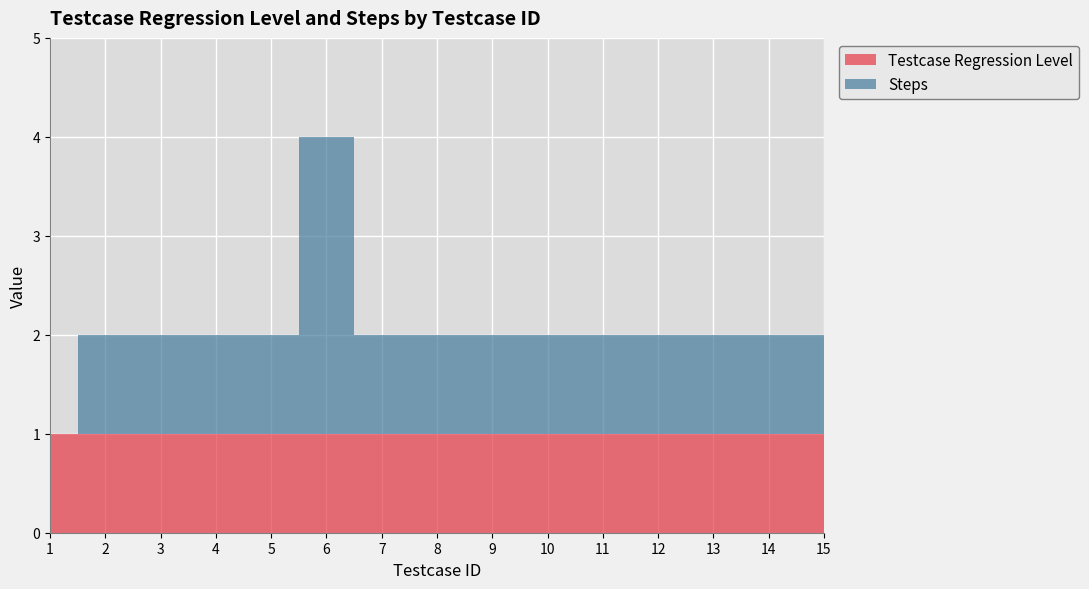

Reading right to left, what are all the values shown in this chart?

Testcase Regression Level: 1	1	1	1	1	1	1	1	1	1	1	1	1	1	1
Steps: 1	1	1	1	1	1	1	1	1	3	1	1	1	1	0